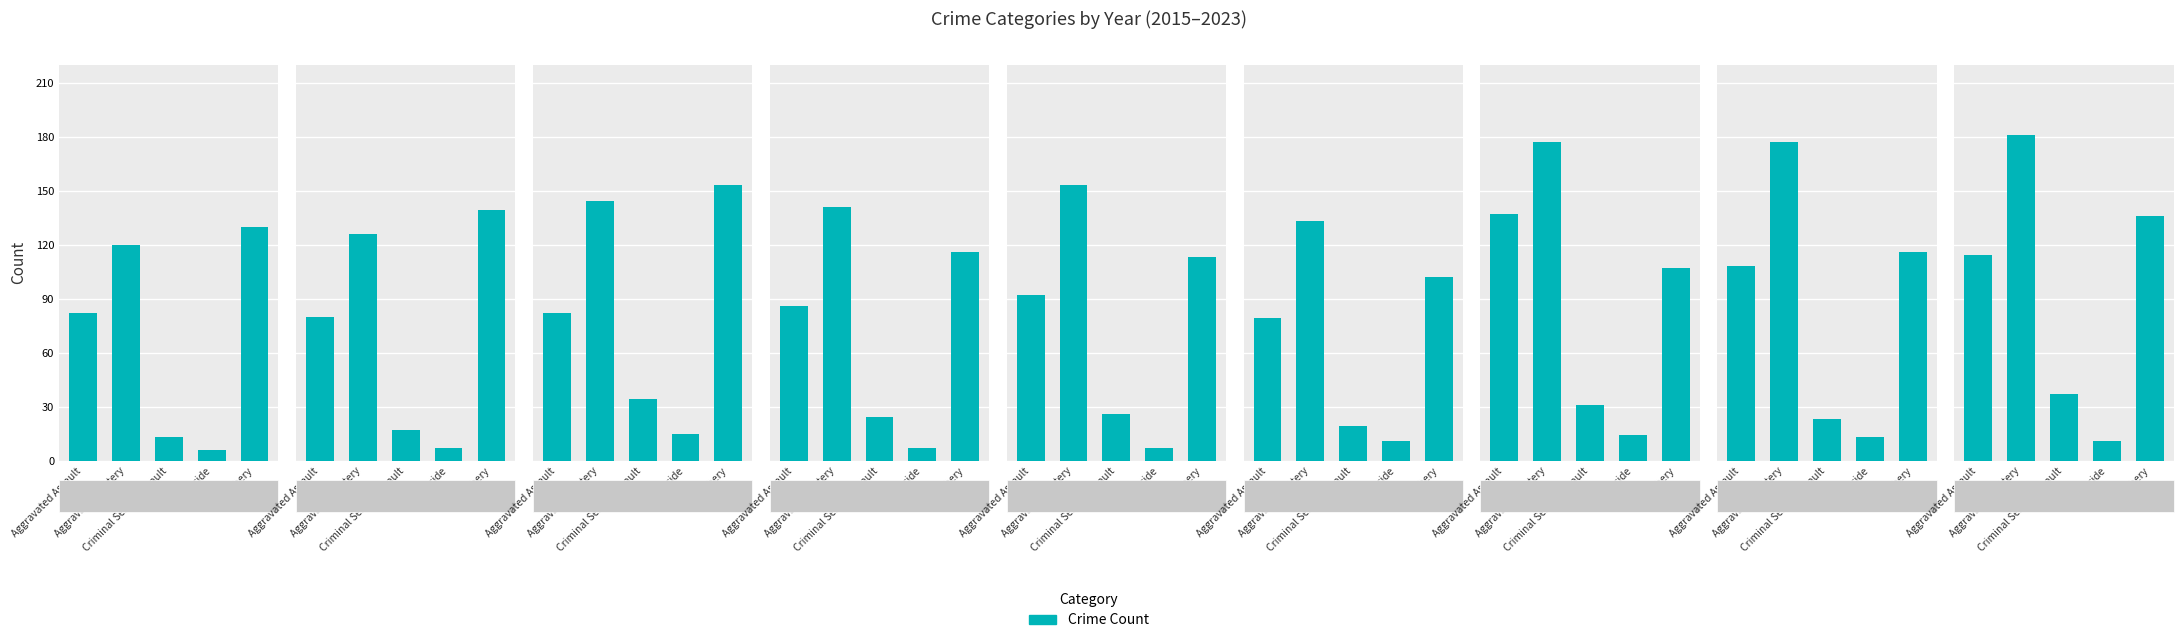

What is the change in value from Aggravated Assault to Criminal Sexual Assault?

-77